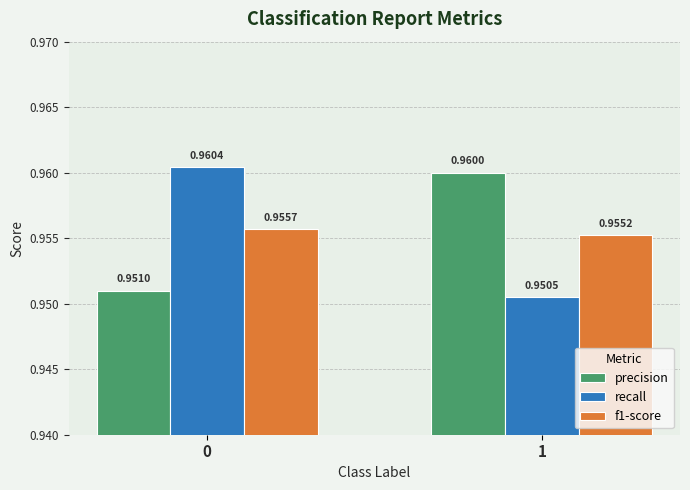

Count the f1-score values in the range 0 to 1.

2